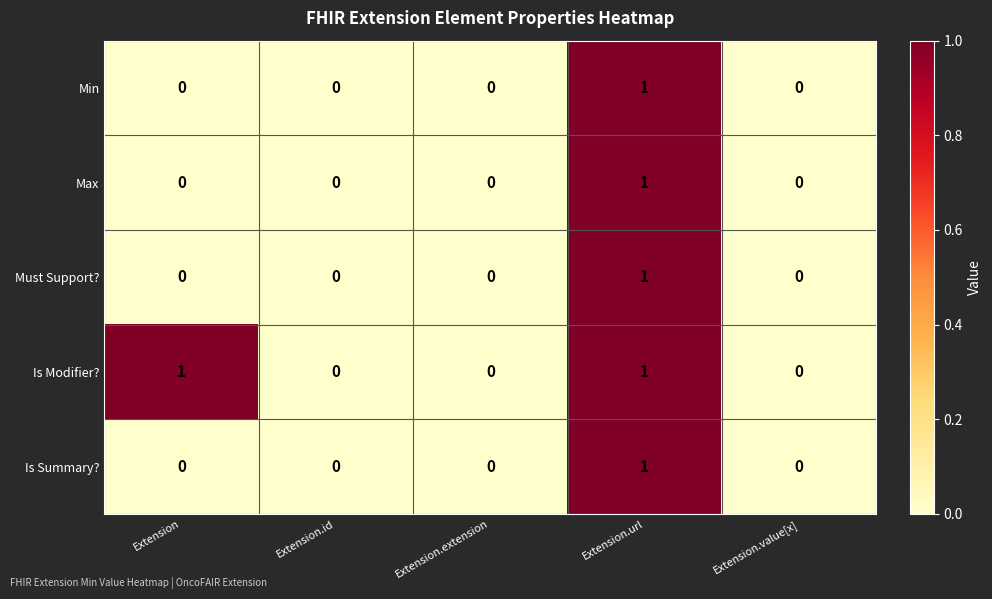

Is it true that Min equals 0 at Extension.id?

True